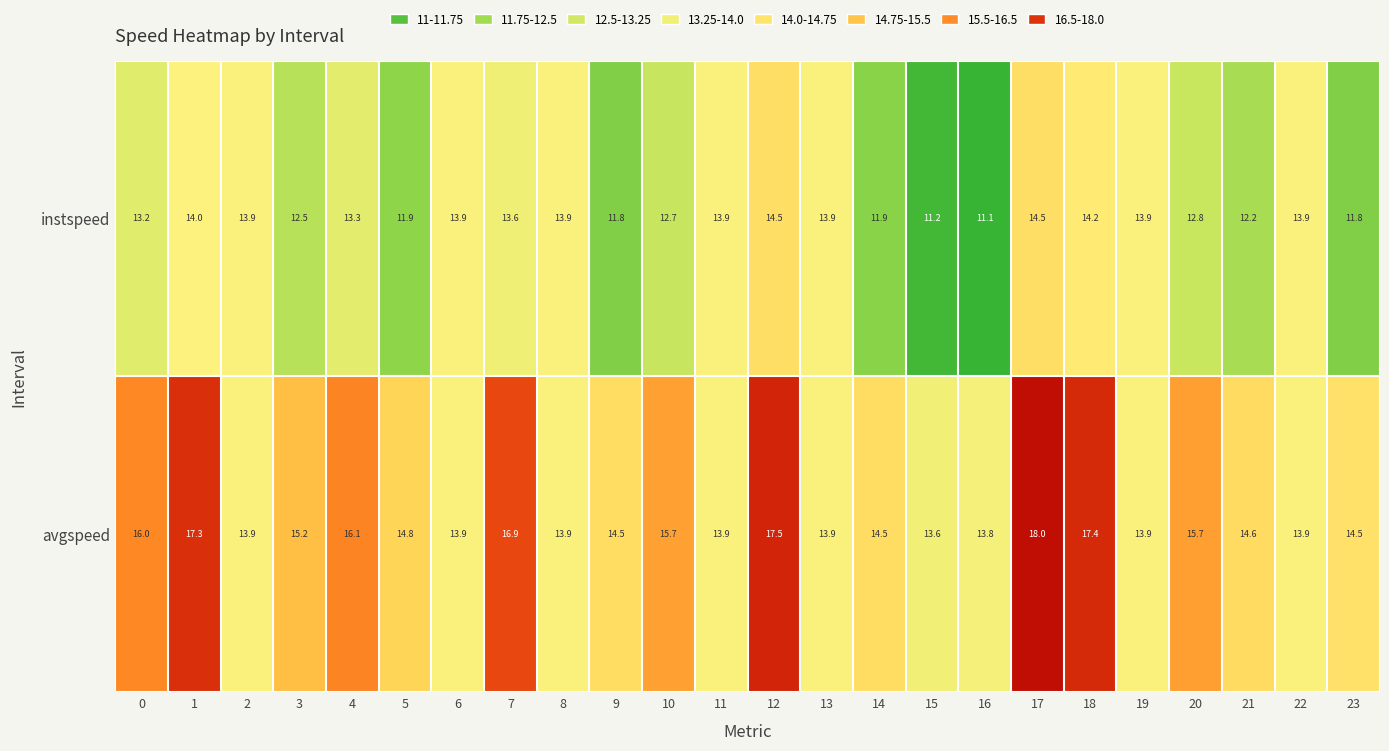

Rank the series at 23 from lowest to highest value.

instspeed, avgspeed